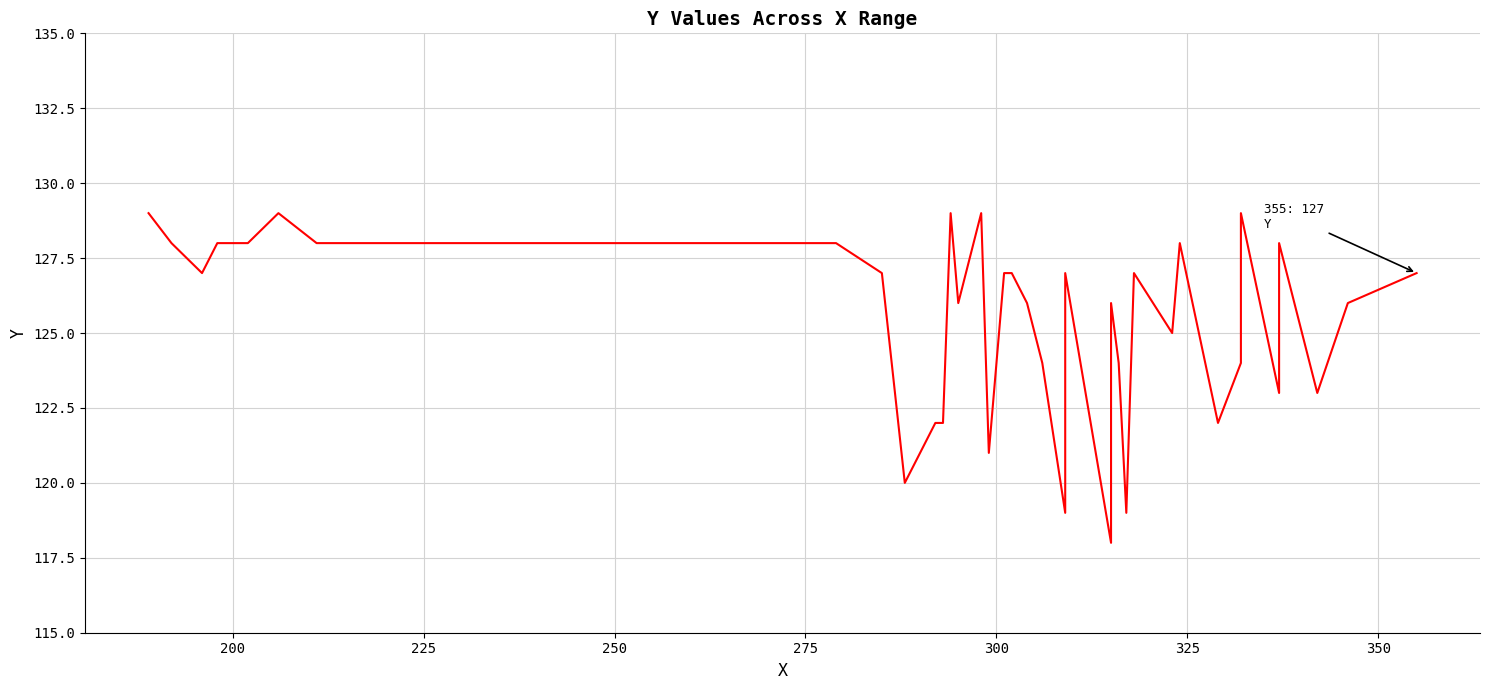

Is this an area chart (filled region under the line)?

No